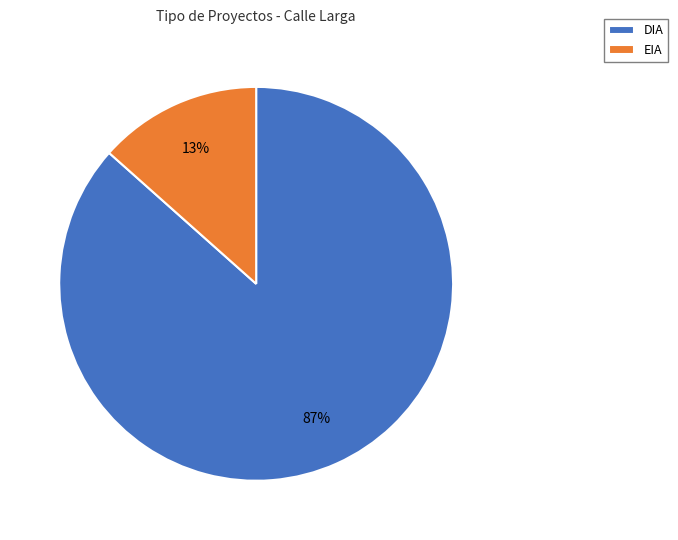

To the nearest percent, what is the average slice percentage?

50%